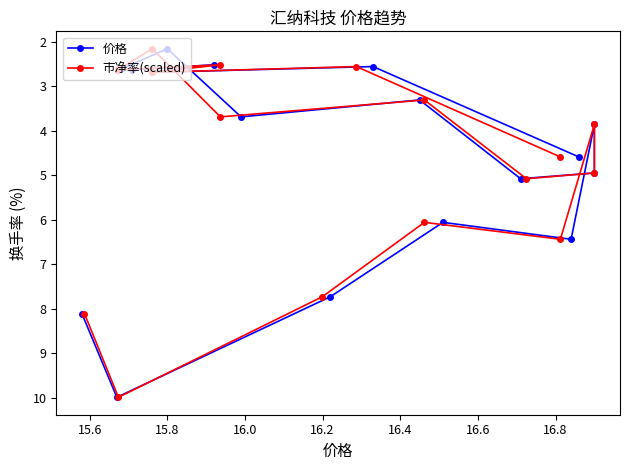

How many lines are shown in the chart?

2